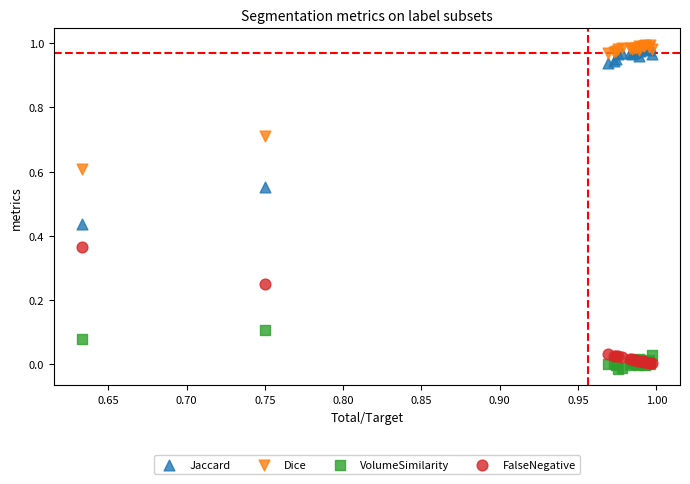

Which series has the largest Y range (max minus min)?

Jaccard